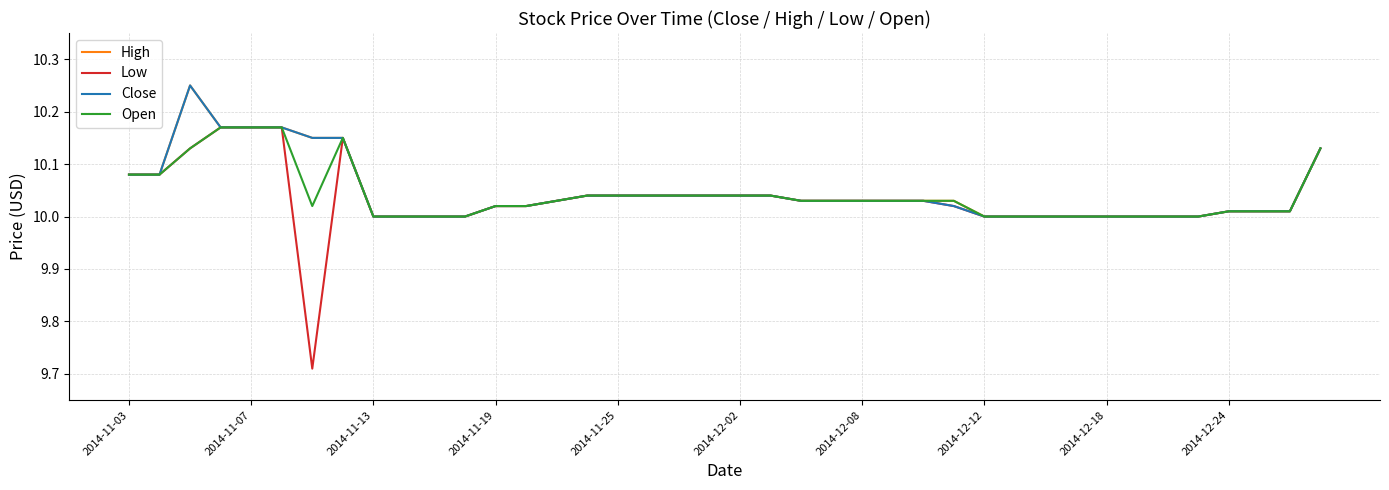

Which series has the largest range (max minus min)?

Low